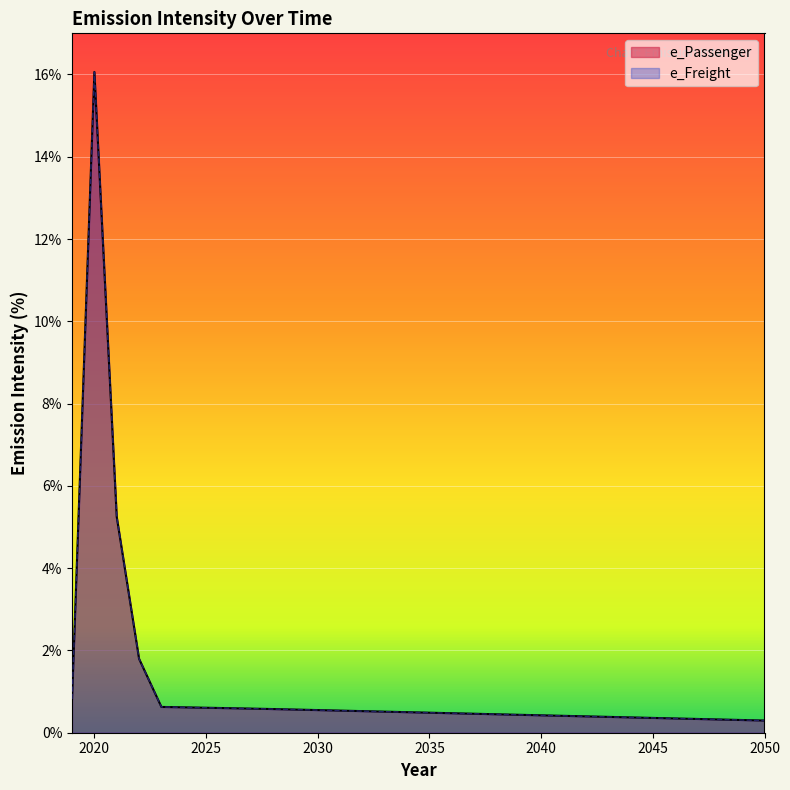

At which label is e_Freight closest to 8?

2021